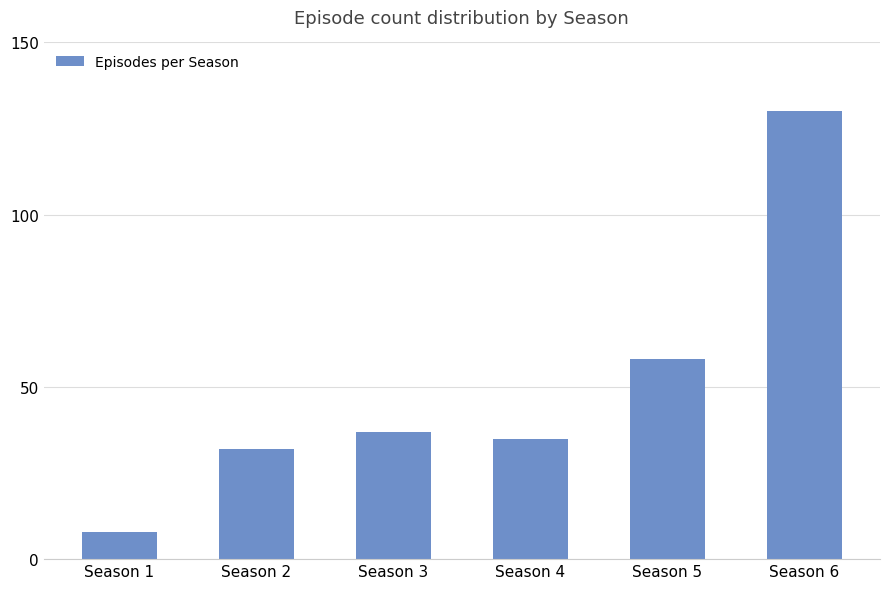

Reading left to right, extract all data points from this chart.

Season 1=8	Season 2=32	Season 3=37	Season 4=35	Season 5=58	Season 6=130